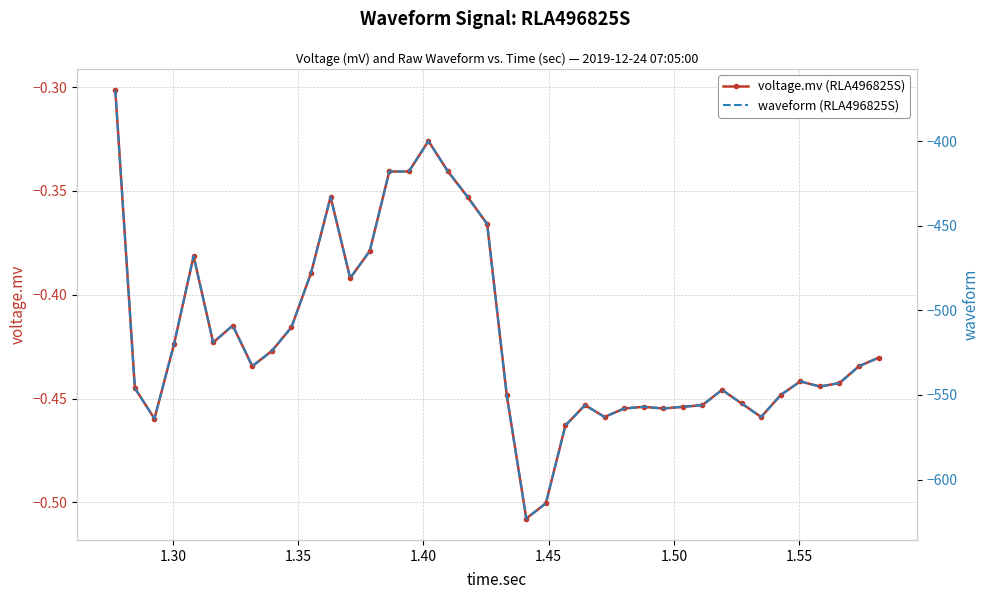

True or false: voltage.mv (RLA496825S) has more than 1 points higher than both neighbors.

True